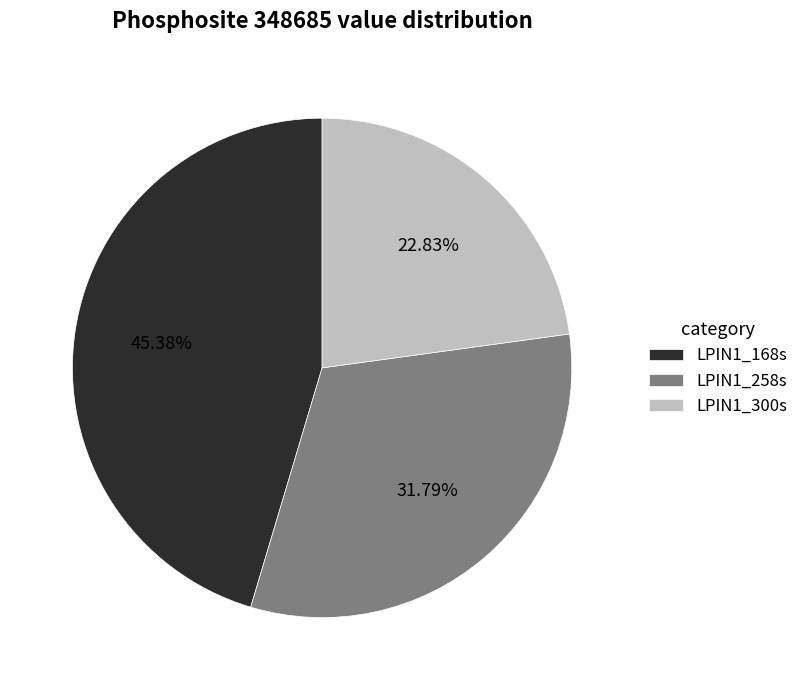

Combined, do LPIN1_300s and LPIN1_168s account for over 50%?

Yes